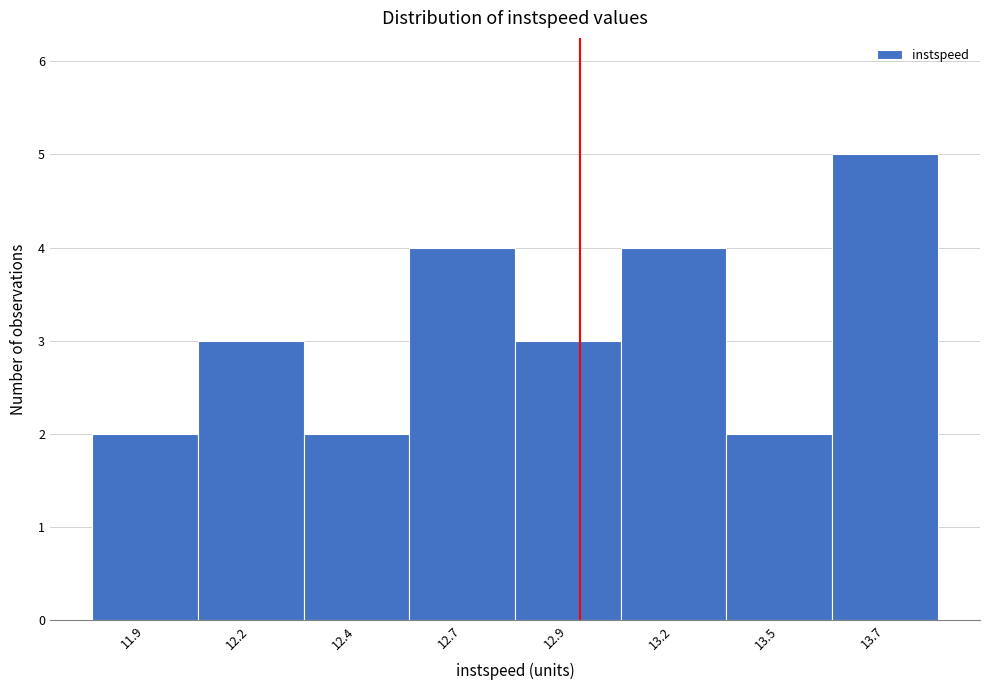

Reading left to right, list all the values displayed in this chart.

11.9=2	12.2=3	12.4=2	12.7=4	12.9=3	13.2=4	13.5=2	13.7=5